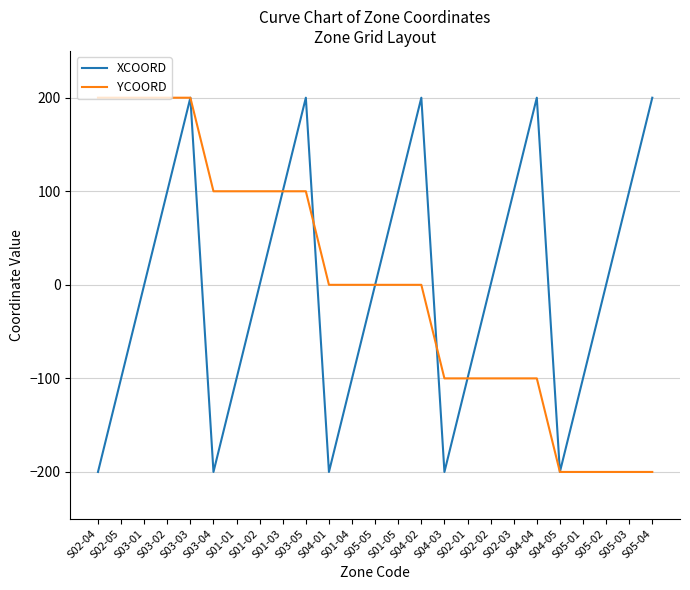

At S03-04, list the series in order from smallest to largest.

XCOORD, YCOORD